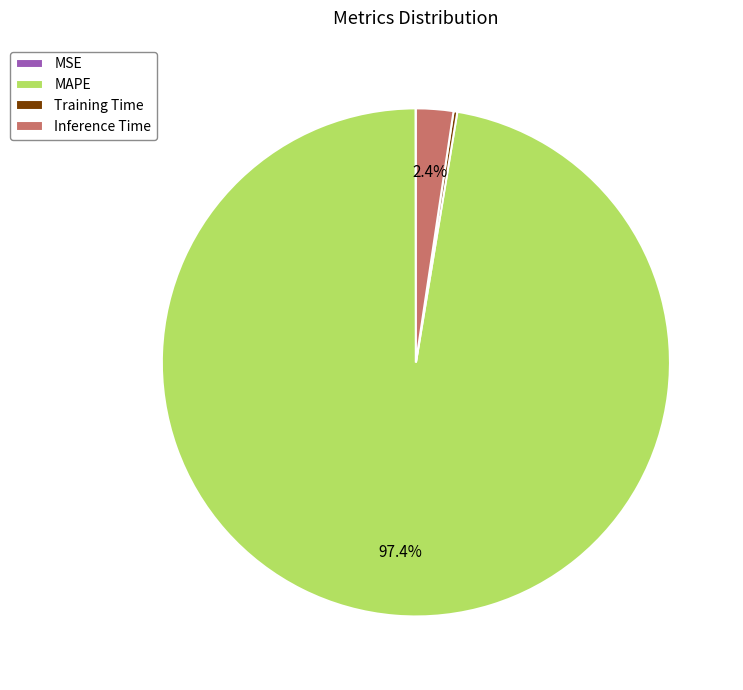

Is there a majority slice in this chart?

Yes